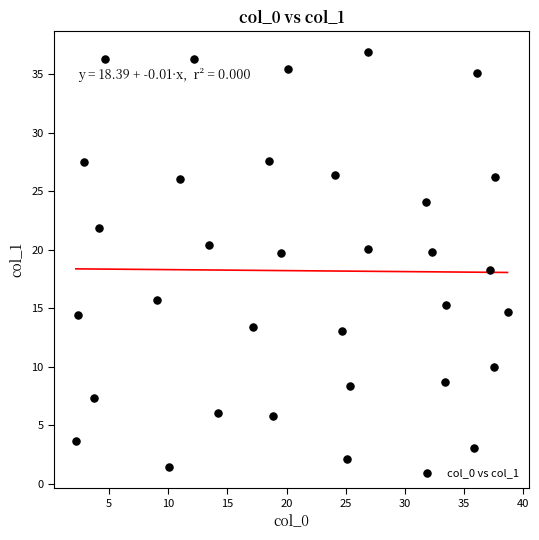

What is the range of X values (max minus min)?

36.5